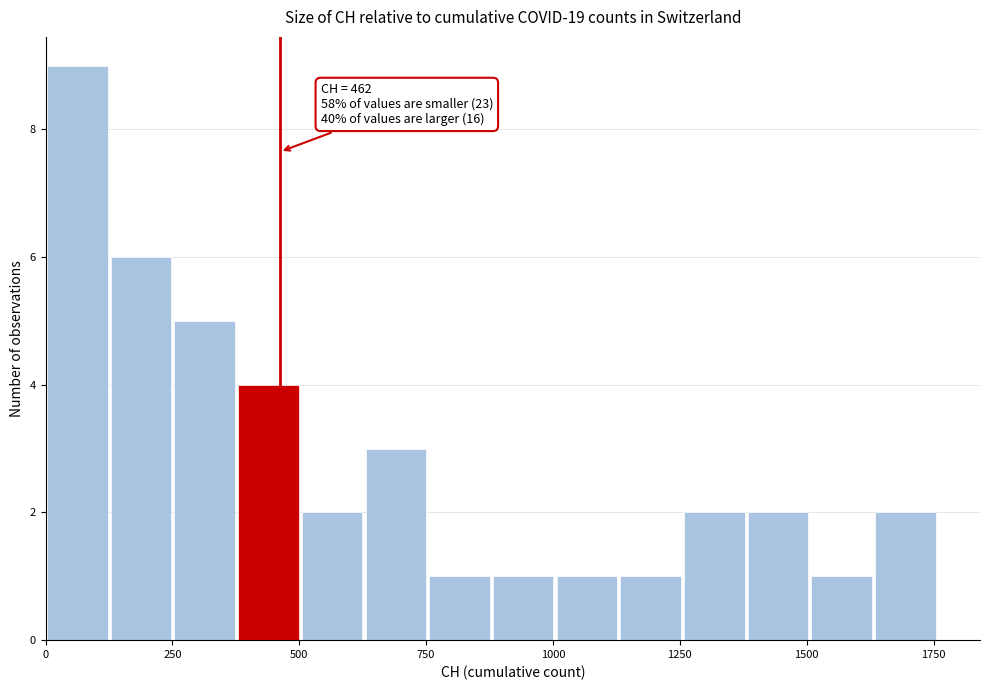

Around what value on the x-axis is the tallest bar? Give the approximate position of its centre, as read against the axis.

50